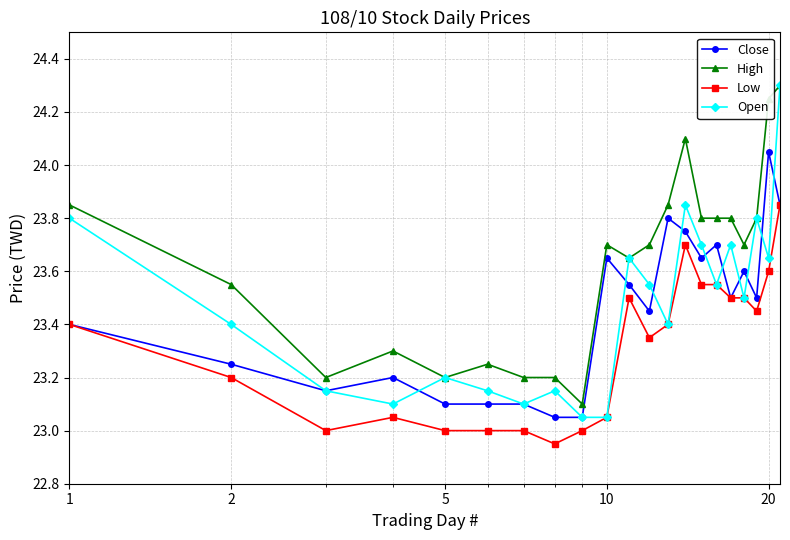

Which series has the largest total across all categories?

High